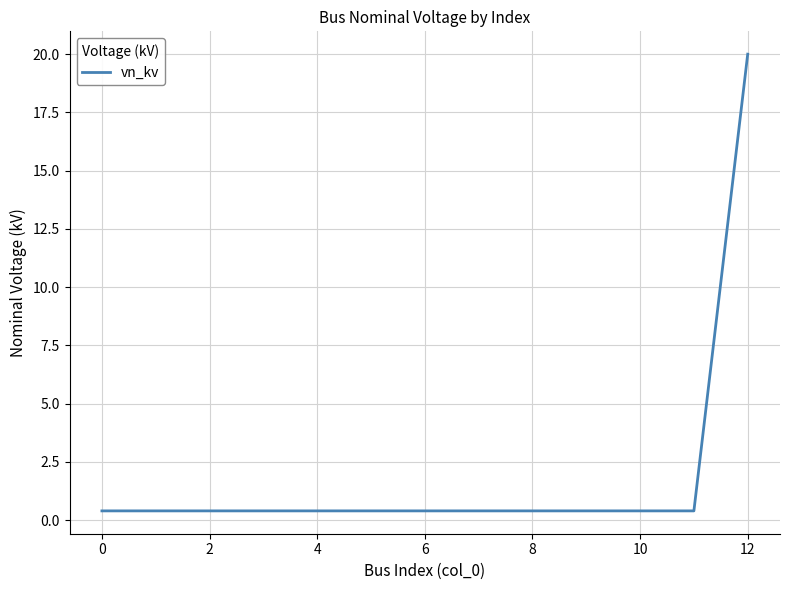

How many distinct data groups are displayed?

1